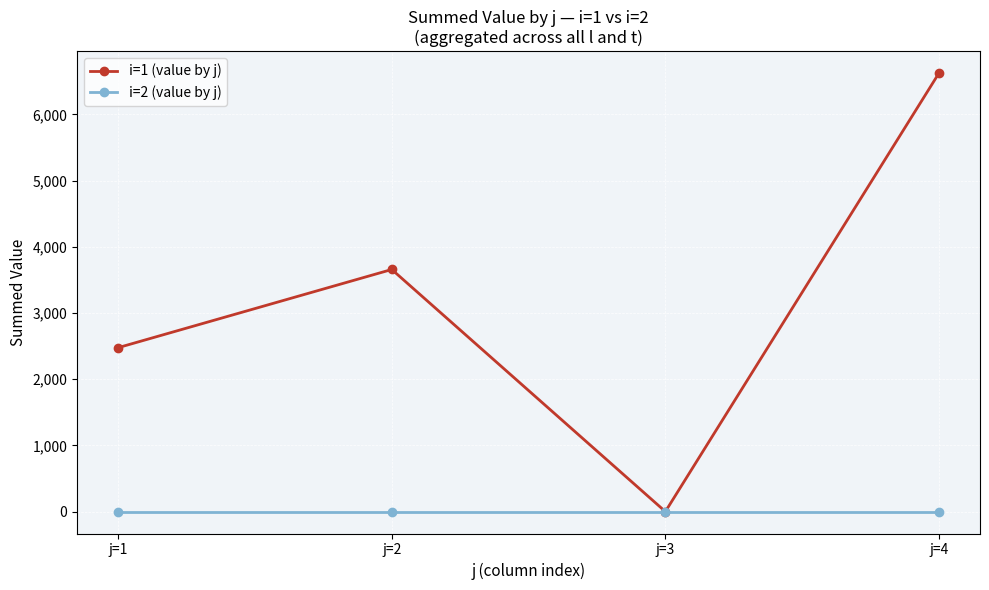

In i=1 (value by j), how many points are lower than both neighbors (excluding endpoints)?

1